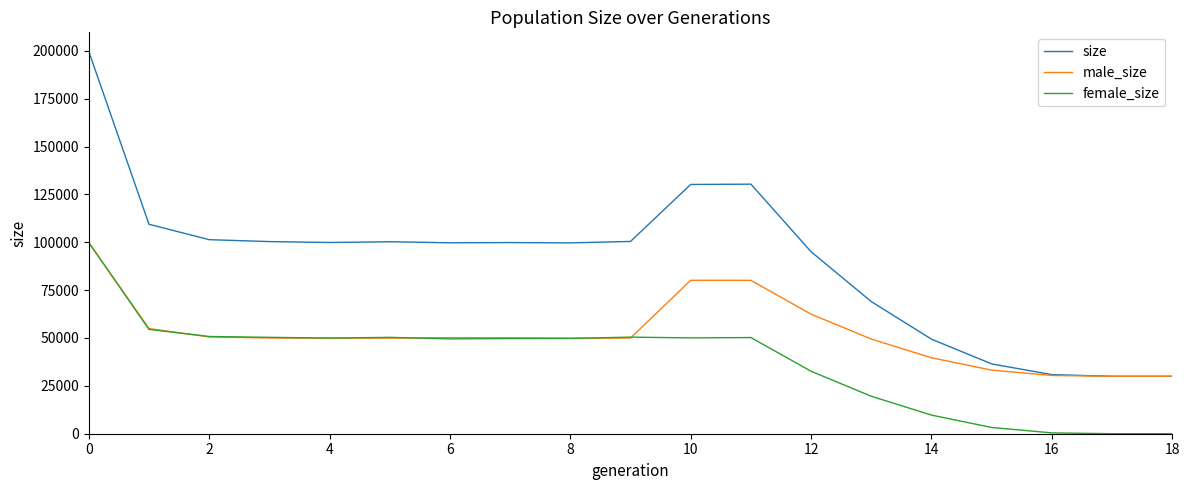

List the series in order of their overall mean, lowest first.

female_size, male_size, size